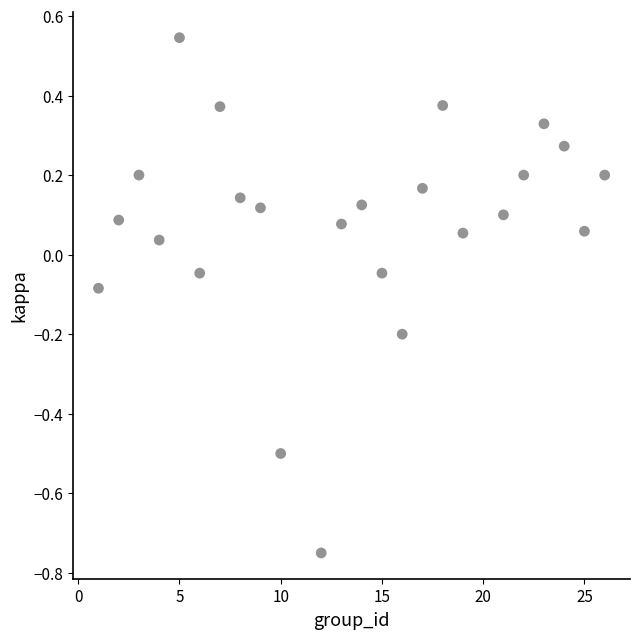

What is the range of X values (max minus min)?

25.0